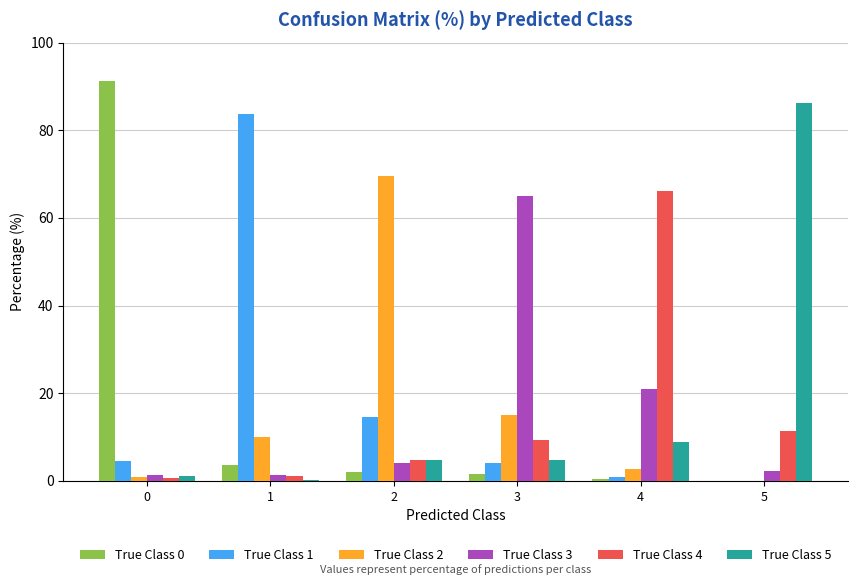

Is the value of True Class 5 at 0 greater than the value of True Class 0 at 0?

No